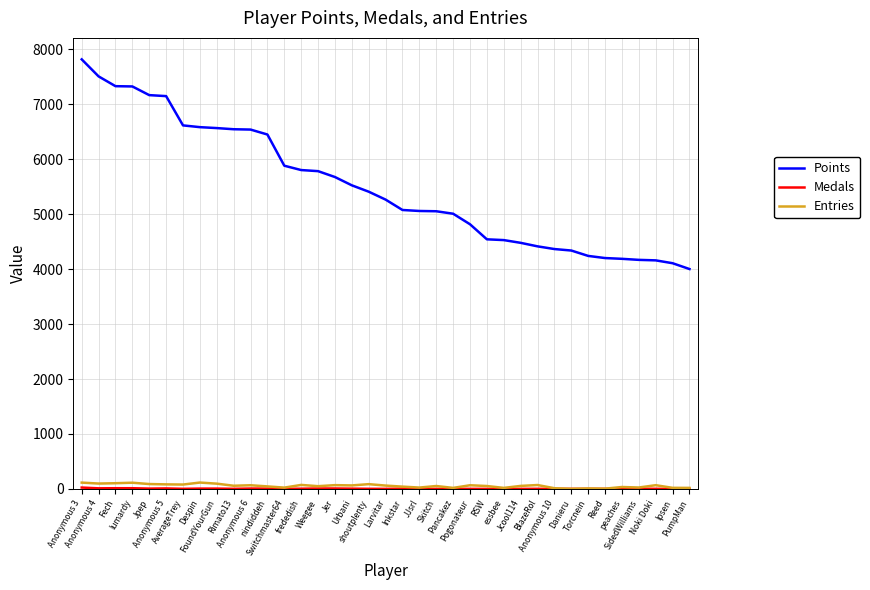

Count the number of categories in the chart.

37